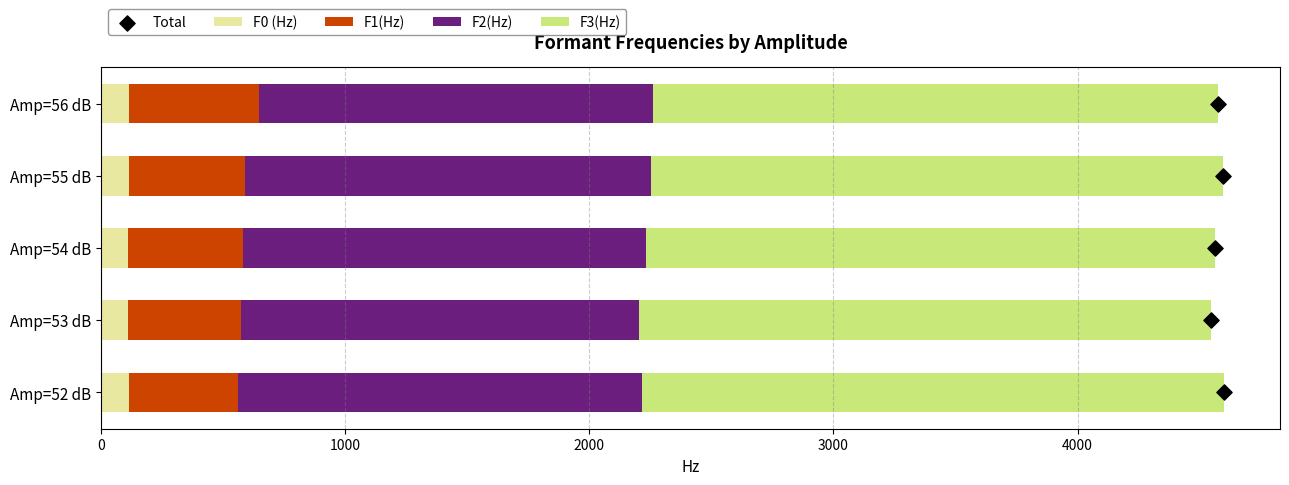

At how many categories does at least one series exceed 734?

5